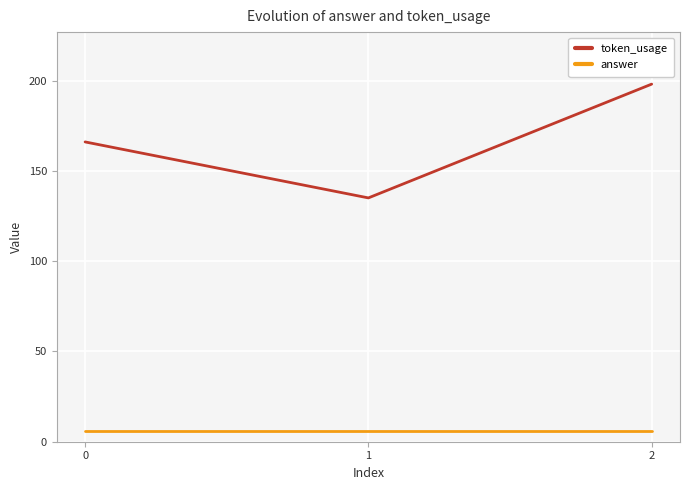

List the series in order of their overall mean, highest first.

token_usage, answer